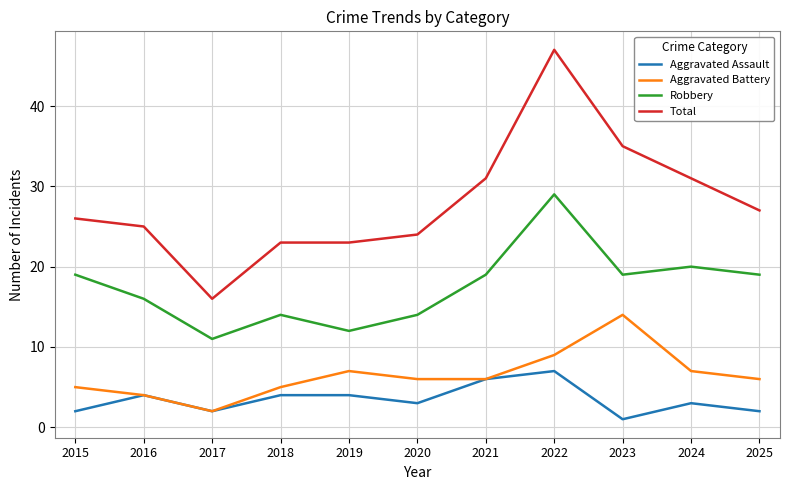

In Aggravated Battery, how many points are higher than both neighbors (excluding endpoints)?

2